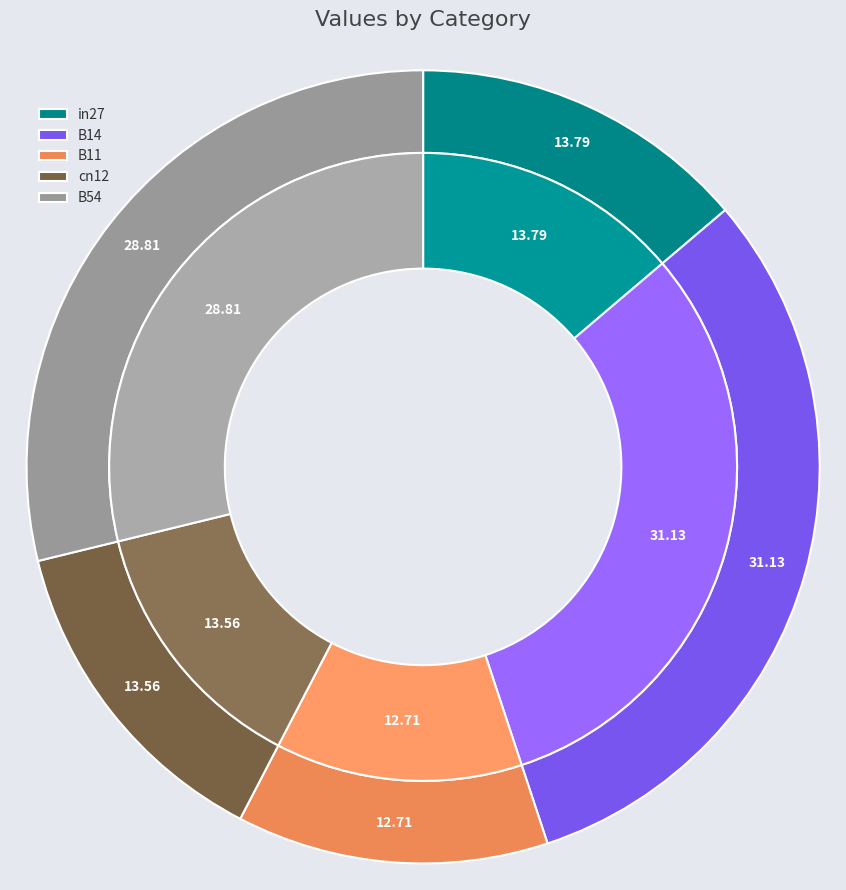

Does any single category account for the majority?

No